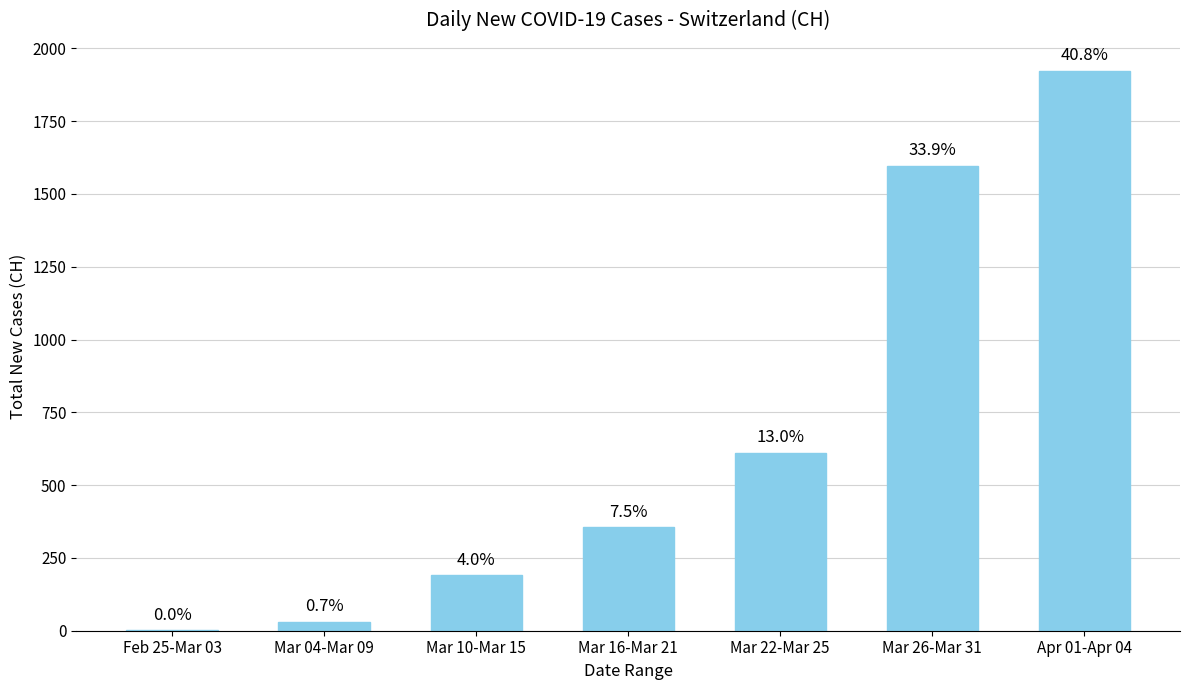

What is the average value?

673